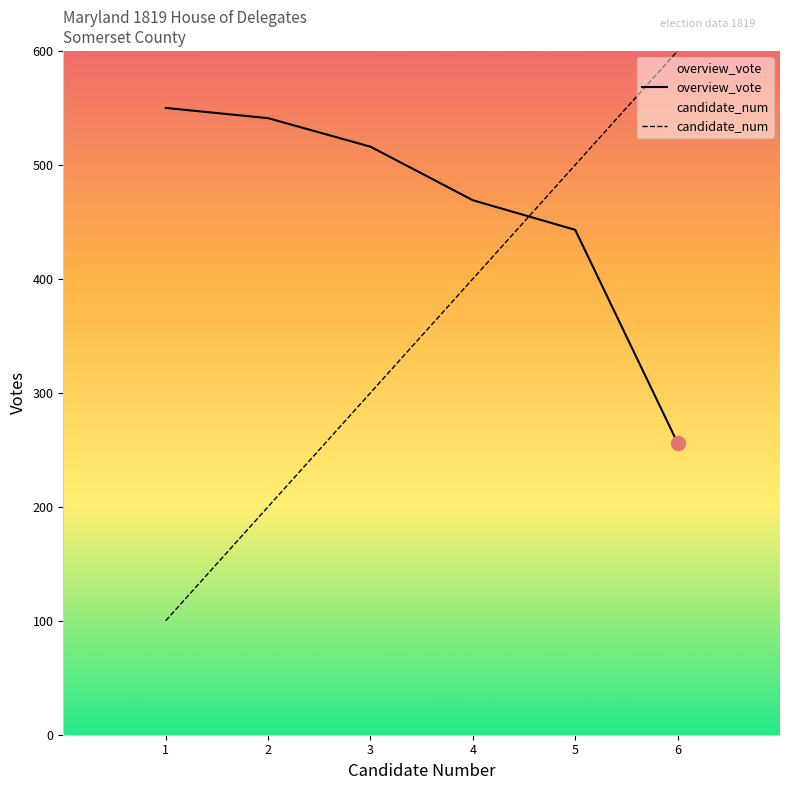

Which has a higher value, 3 or 4?

3